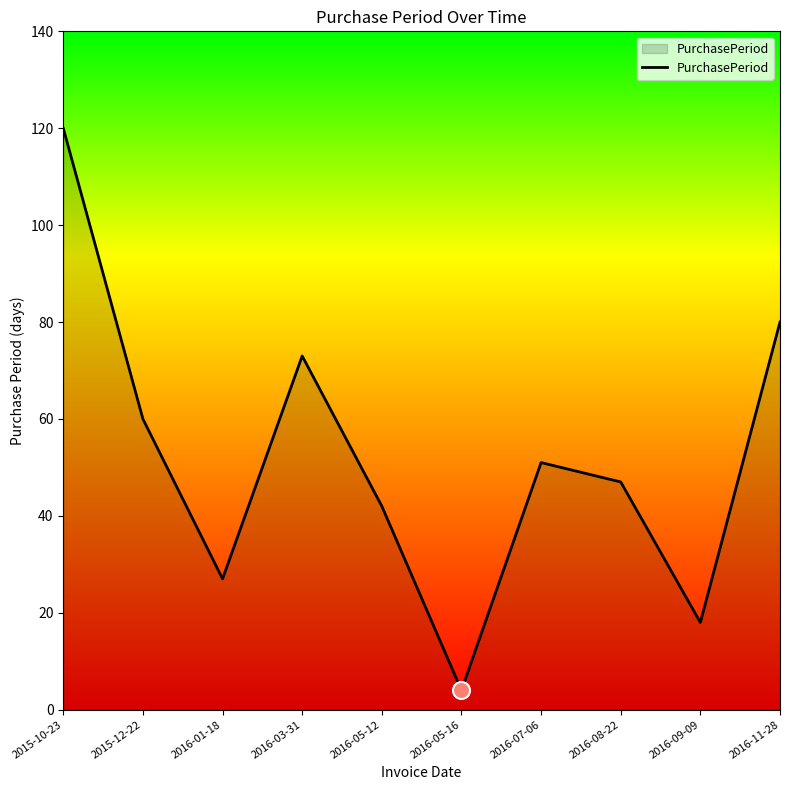

Approximately how many times larger is the value at 2016-09-09 compared to 2016-05-12?

0.4